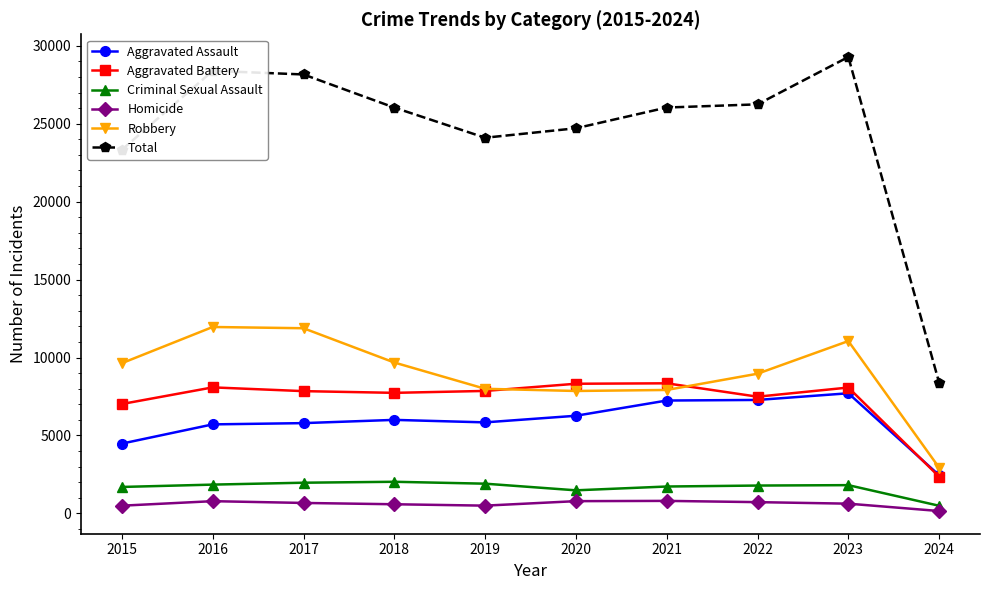

What is the maximum value for Robbery?

11960